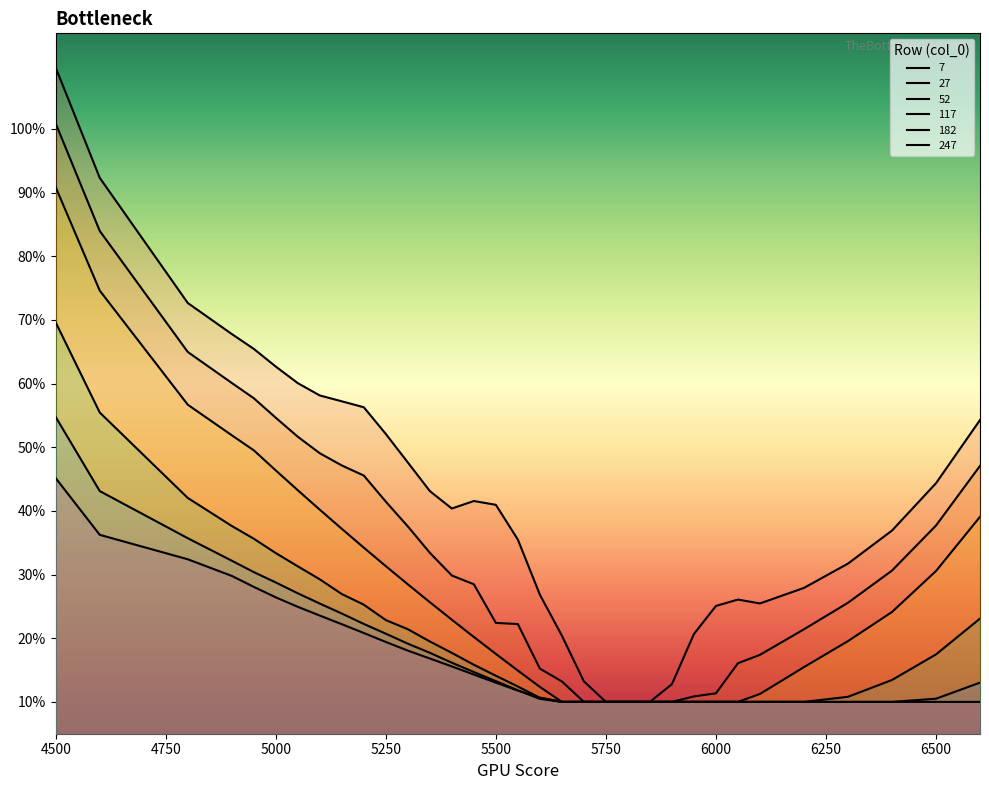

The 182 series shows 0.4 at 5200. True or false?

False